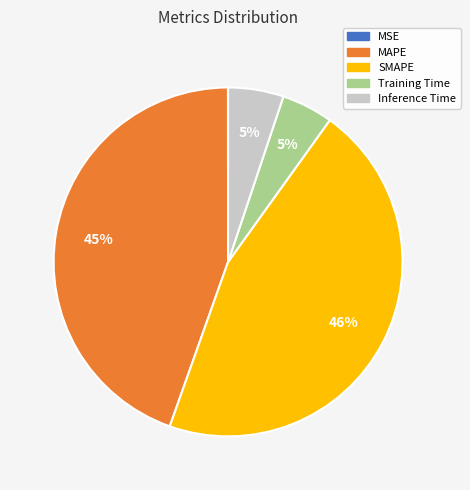

To the nearest percent, what portion does Inference Time represent?

5%